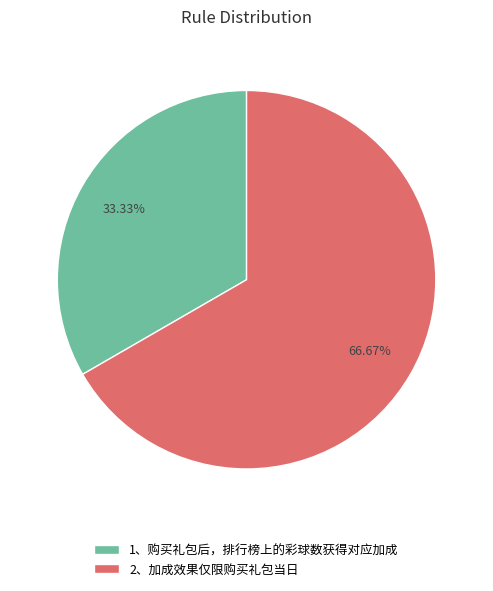

The 2、加成效果仅限购买礼包当日 slice represents 67% of the pie. True or false?

True